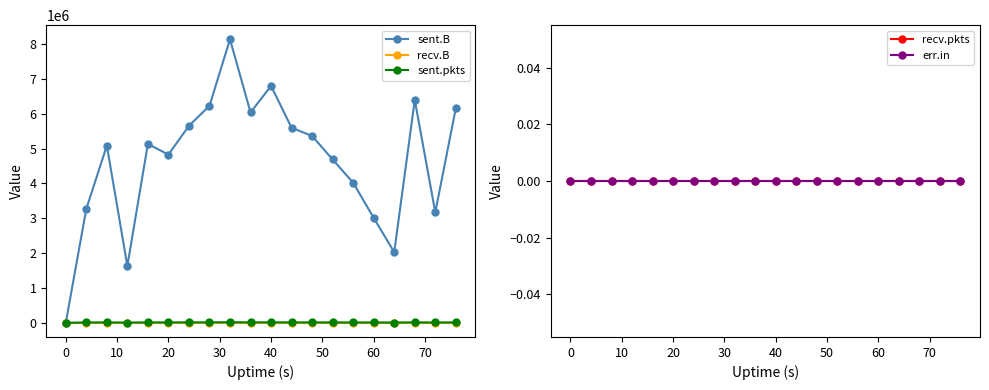

What value does the sent.pkts series have at 40?

13614